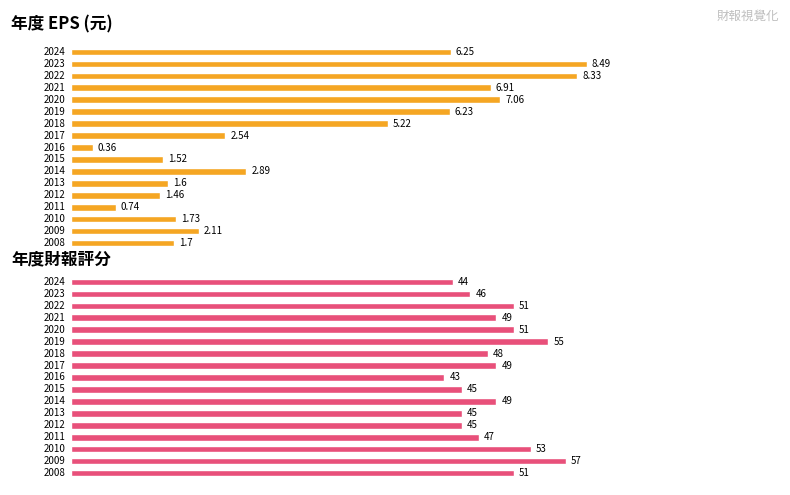

Where does the EPS series first go above 2?

2009